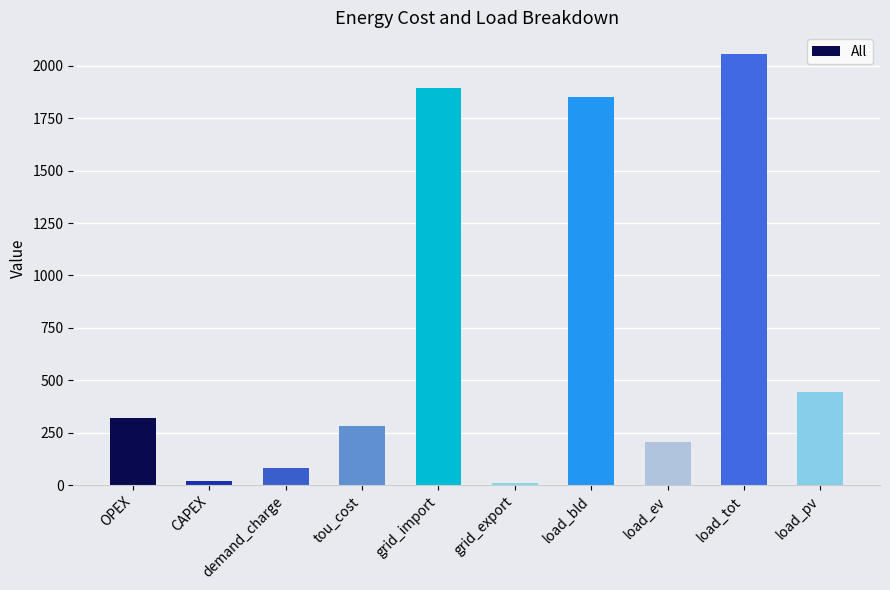

What is the greatest value displayed?

2056.3